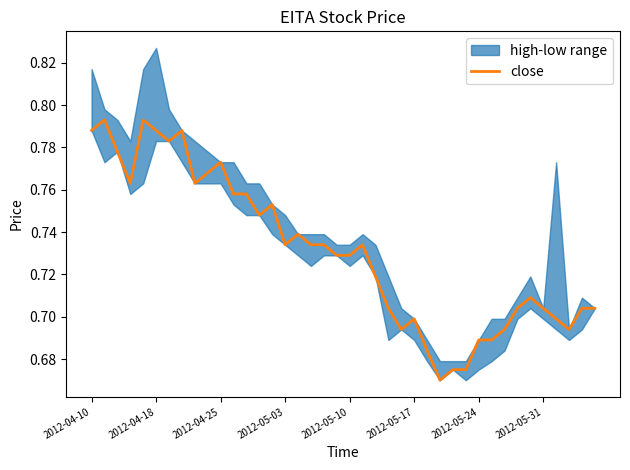

How many points are lower than both their immediate neighbors (excluding endpoints)?

8